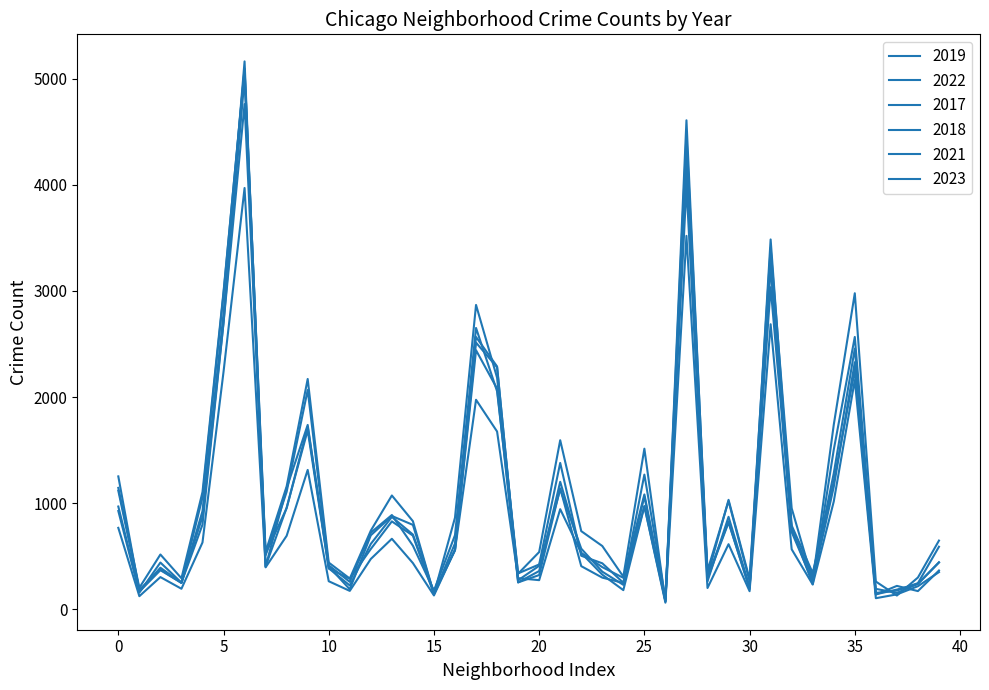

What is the maximum value for 2019?

5008